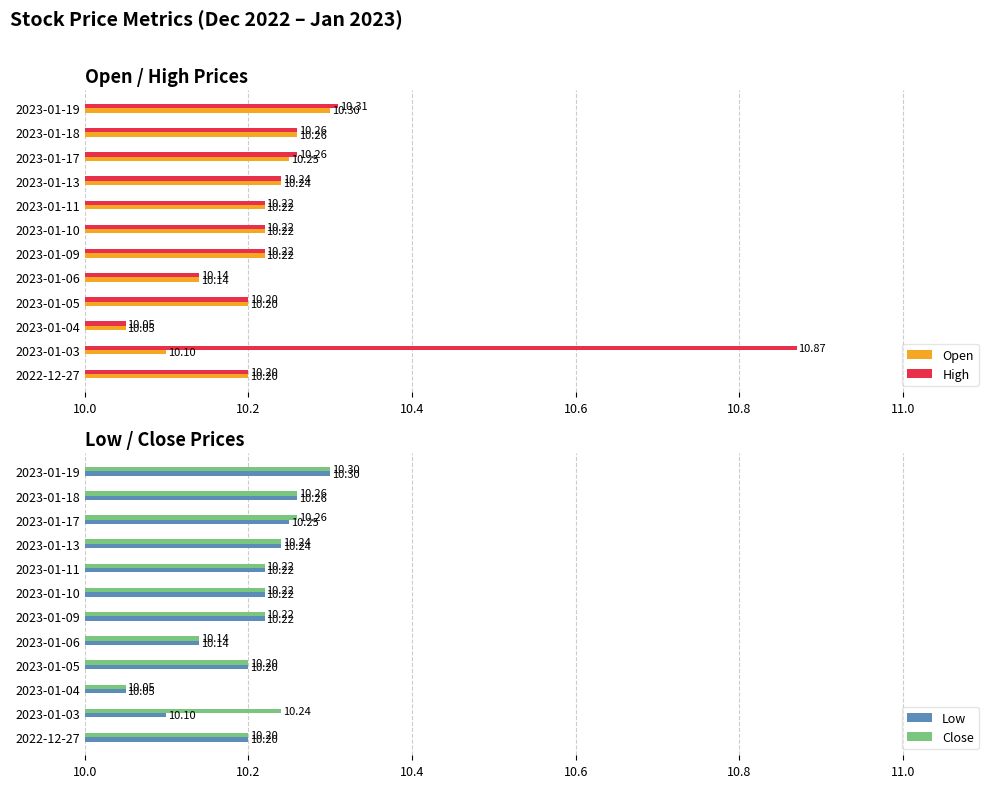

What is the average value of the High series?

10.3